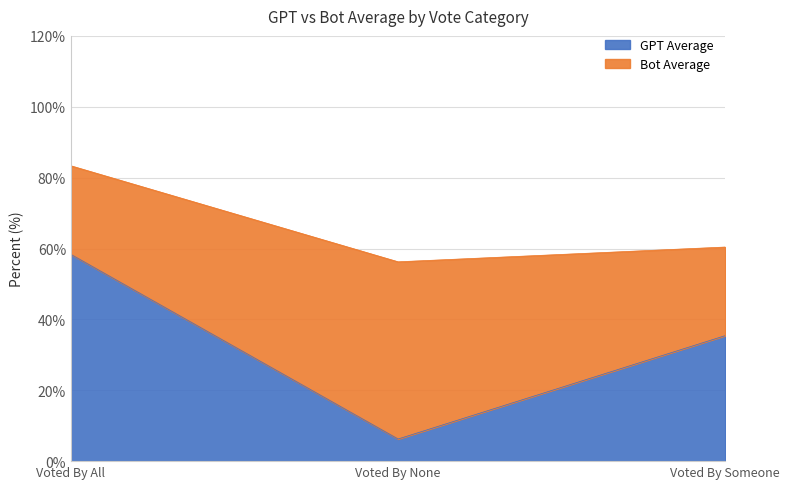

How many lines are shown in the chart?

2